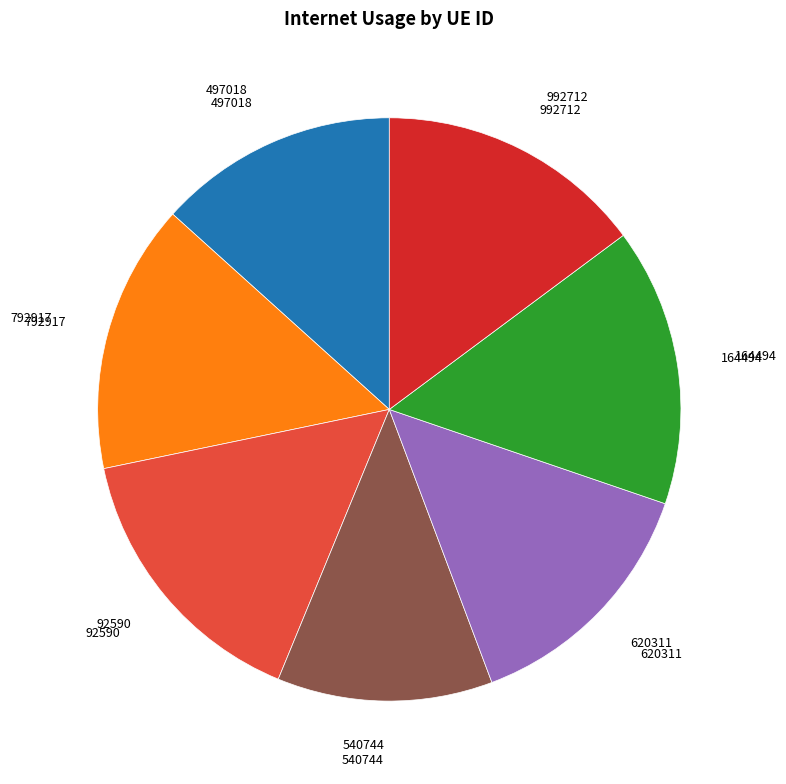

The 497018 slice represents 2% of the pie. True or false?

False